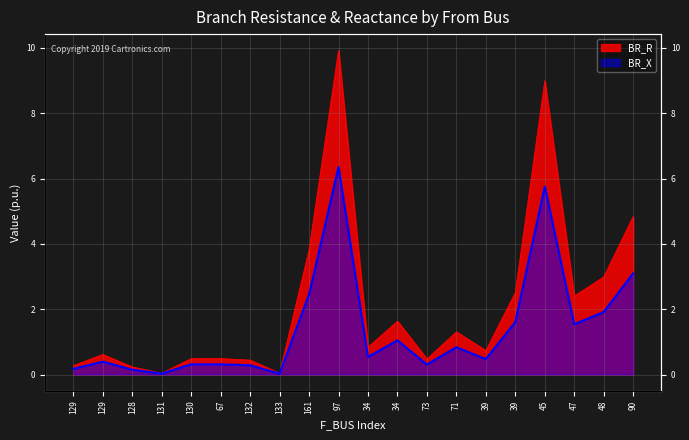

How many lines are shown in the chart?

2